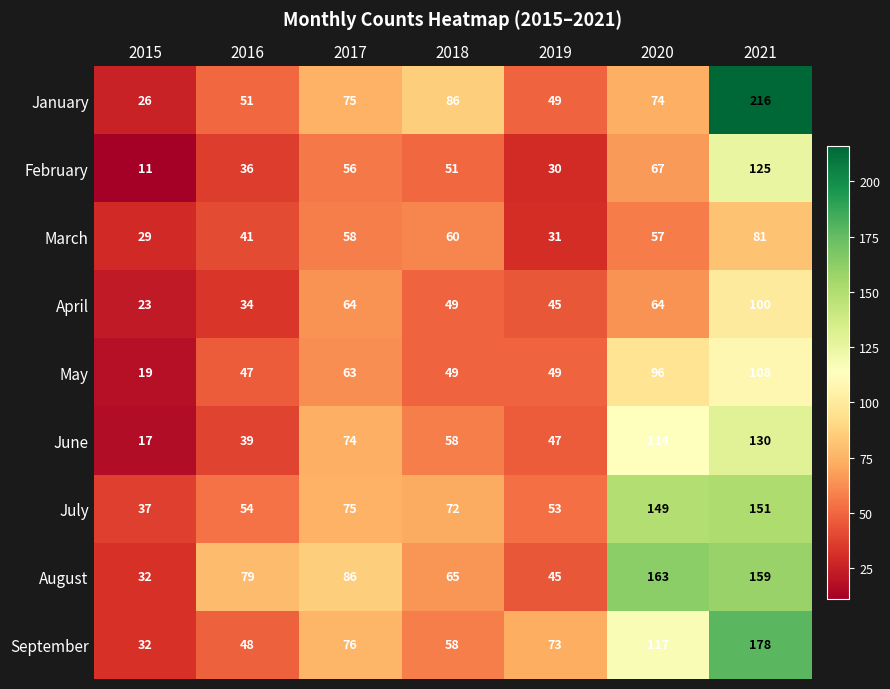

At 2021, list the series in order from largest to smallest.

January, September, August, July, June, February, May, April, March